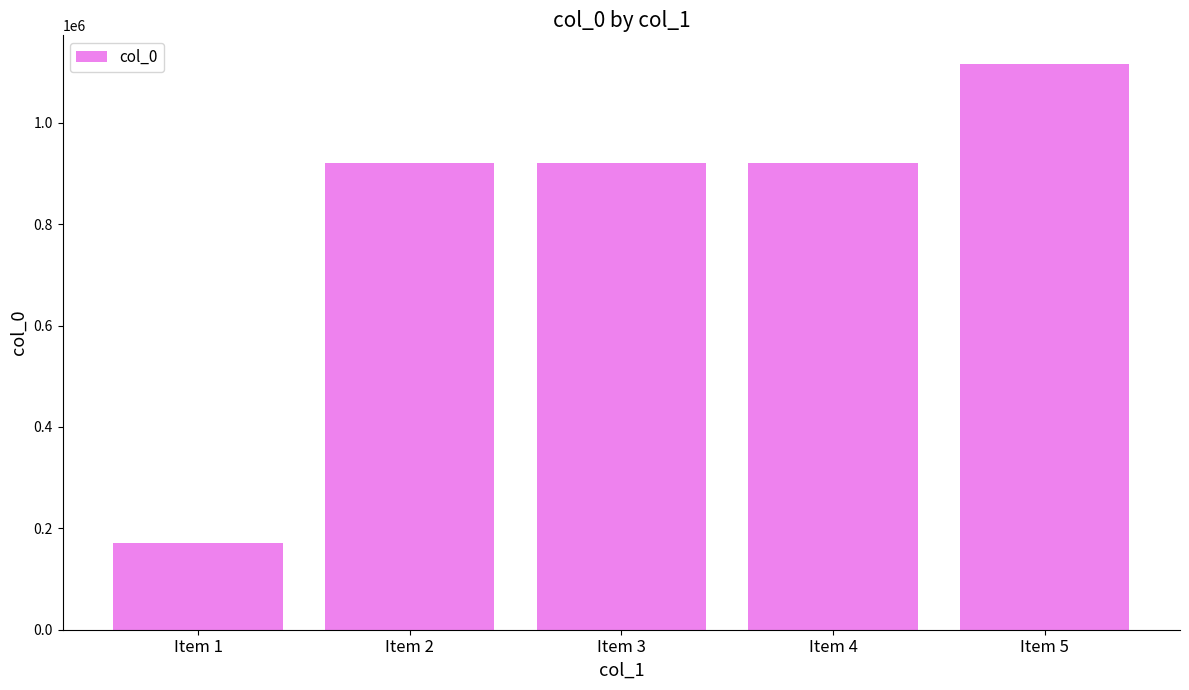

What is the ratio of the value at Item 3 to the value at Item 1?

5.4